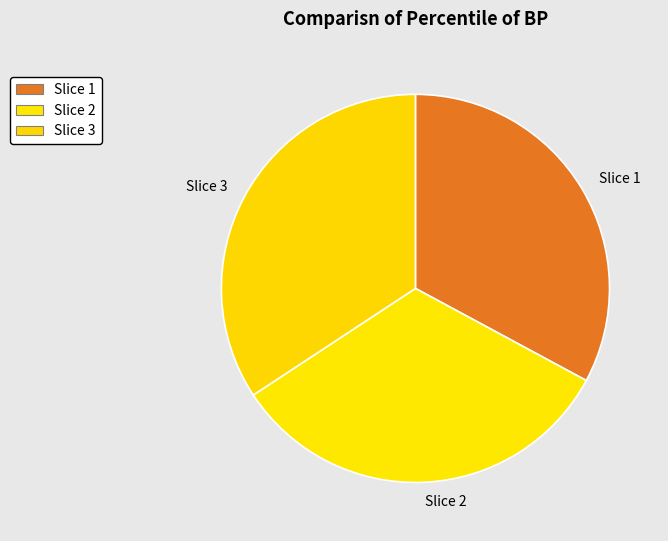

True or false: Slice 2 accounts for 43% of the total.

False